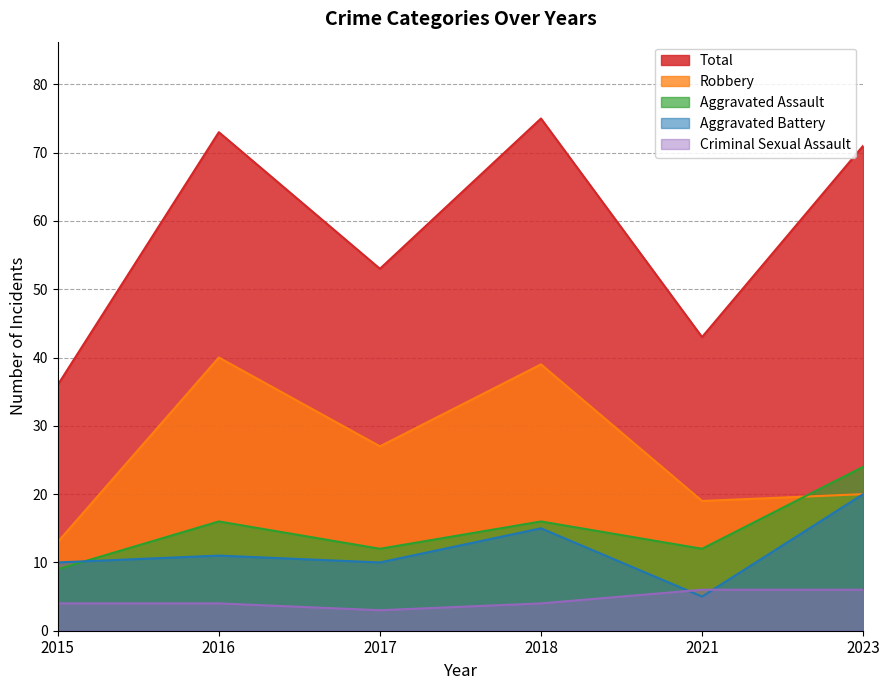

The Aggravated Battery series shows 6 at 2015. True or false?

False